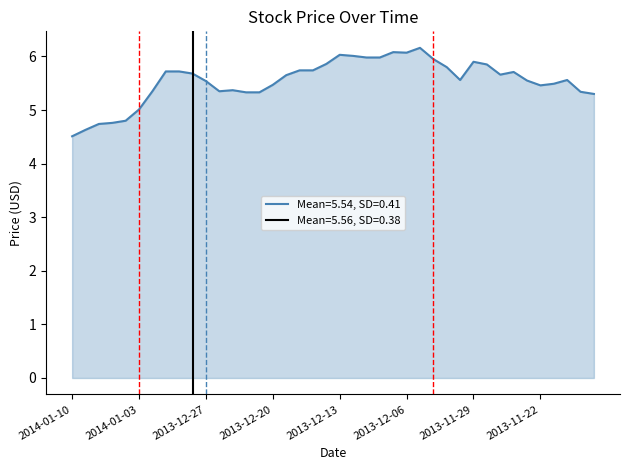

What is the sum of all values?

221.7